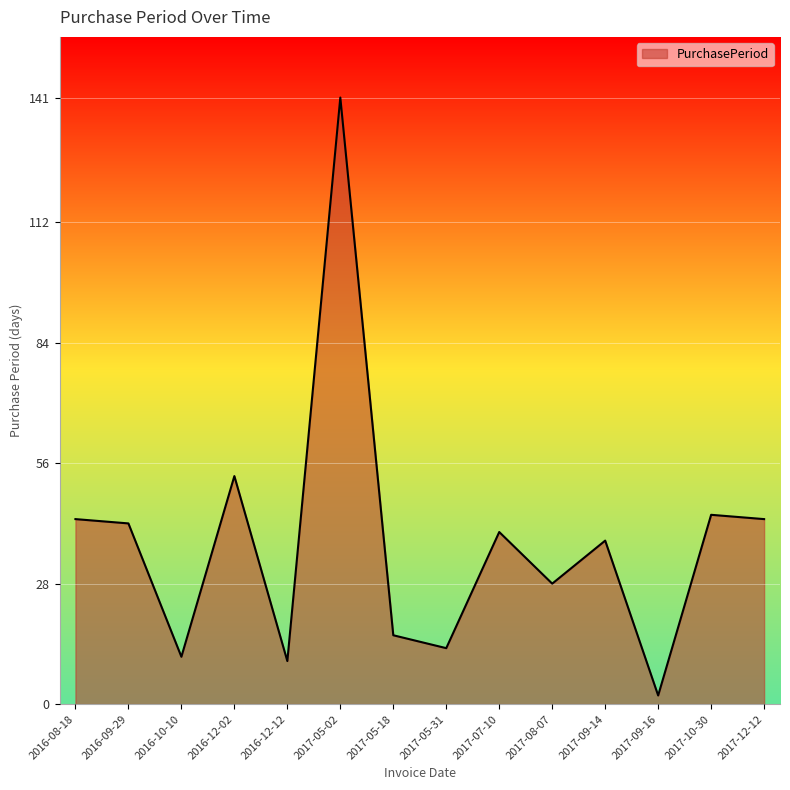

What is the greatest value displayed?

141